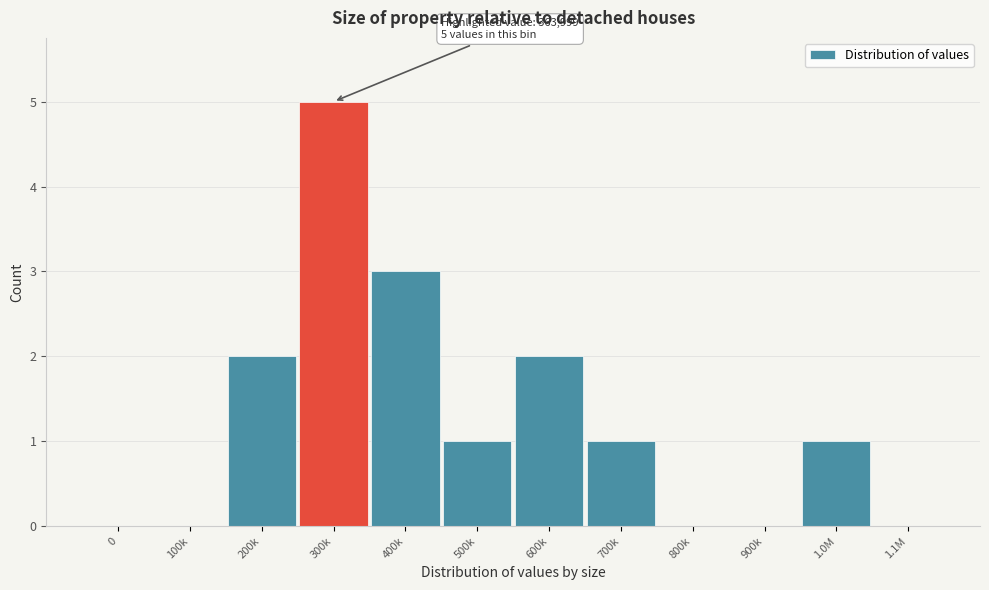

Reading left to right, extract all data points from this chart.

0=0	100k=0	200k=2	300k=5	400k=3	500k=1	600k=2	700k=1	800k=0	900k=0	1.0M=1	1.1M=0